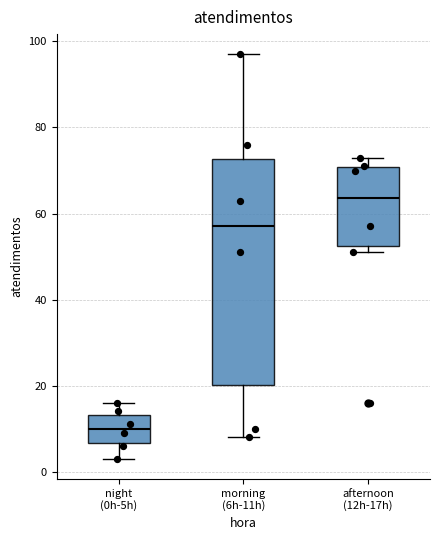

Reading left to right, transcribe this box plot: for each box, give where its median line is, the range the box spans, and where its two whiskers end, as read against the y-axis. The values are not printed on the chart, so give them approximately, as read against the axis.

night (0h-5h): median 10, box 6 to 14, whiskers 4 to 16
morning (6h-11h): median 58, box 20 to 72, whiskers 8 to 98
afternoon (12h-17h): median 64, box 52 to 70, whiskers 52 (just below the box's lower edge) to 74